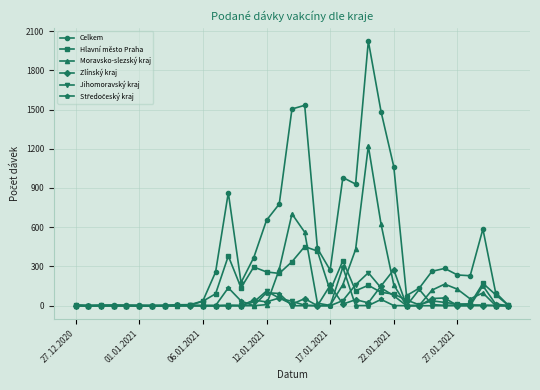

Which series has the widest spread of values?

Celkem